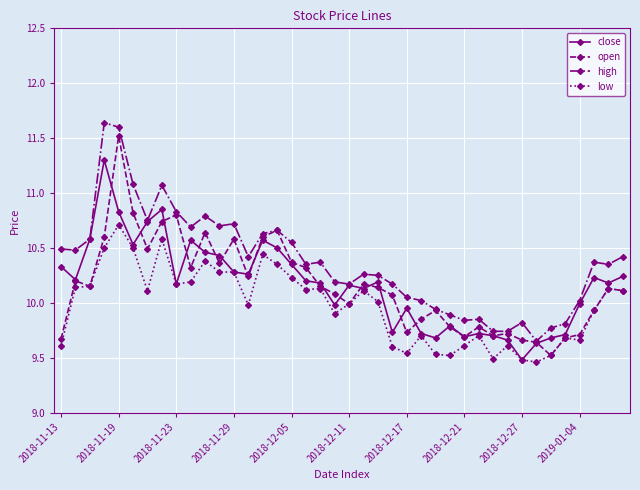

True or false: low has more than 2 points higher than both neighbors.

True